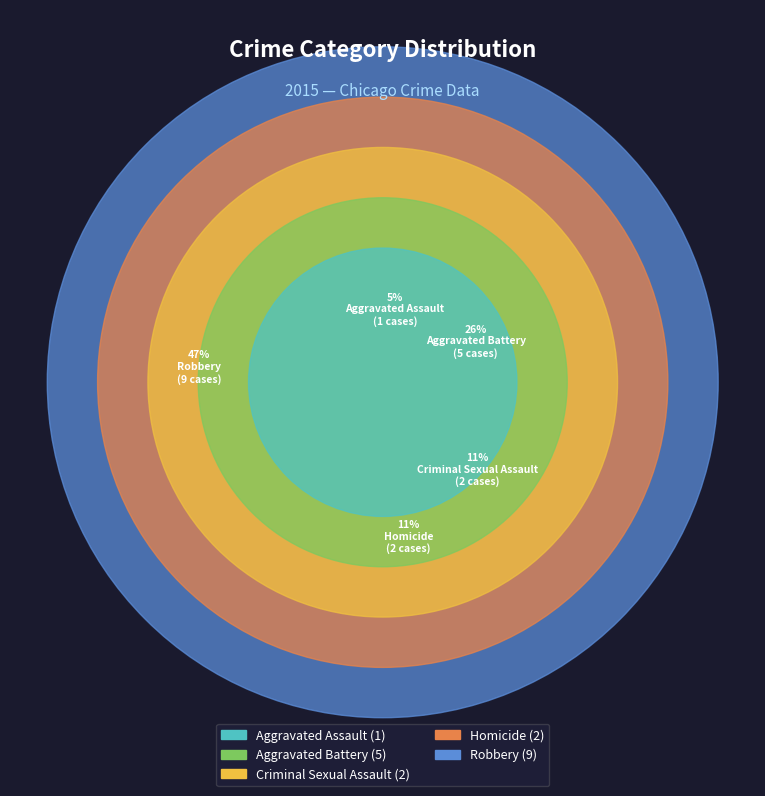

What percentage is NOT represented by Homicide?

89.5%